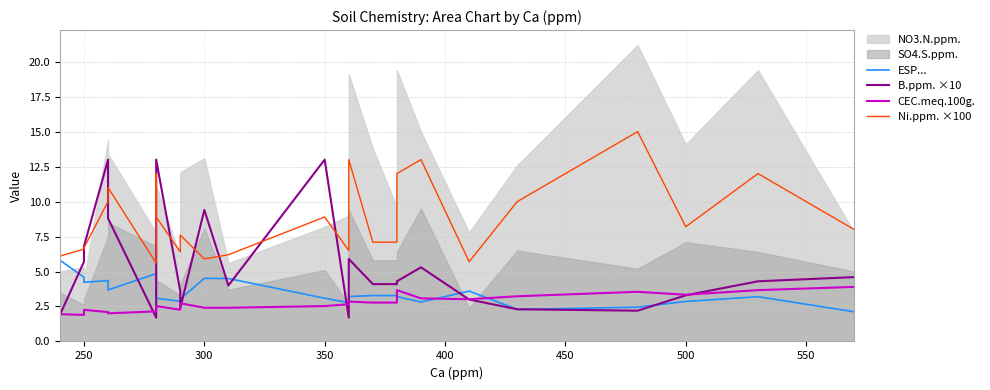

Reading right to left, what are all the values shown in this chart?

ESP...: 2.1	3.2	2.9	2.5	2.3	3.6	2.8	3.2	3.3	3.3	3.2	2.8	3.1	4.5	4.5	3.0	2.9	3.1	3.9	4.8	3.7	4.3	4.2	4.6	5.8
B.ppm. ×10: 4.6	4.3	3.3	2.2	2.3	3.0	5.3	4.3	4.1	4.1	5.9	1.7	13.0	4.0	9.4	2.4	3.6	13.0	5.2	1.7	8.8	13.0	6.8	5.7	1.9
CEC.meq.100g.: 3.9	3.7	3.3	3.5	3.2	3.0	3.1	3.7	2.8	2.8	2.9	2.7	2.5	2.4	2.4	2.7	2.3	2.5	2.2	2.1	2.0	2.1	2.3	1.9	1.9
Ni.ppm. ×100: 8.0	12.0	8.2	15.0	10.0	5.7	13.0	12.0	7.1	7.1	13.0	6.5	8.9	6.2	5.9	7.6	6.4	8.9	12.0	5.6	11.0	10.0	6.7	6.6	6.1